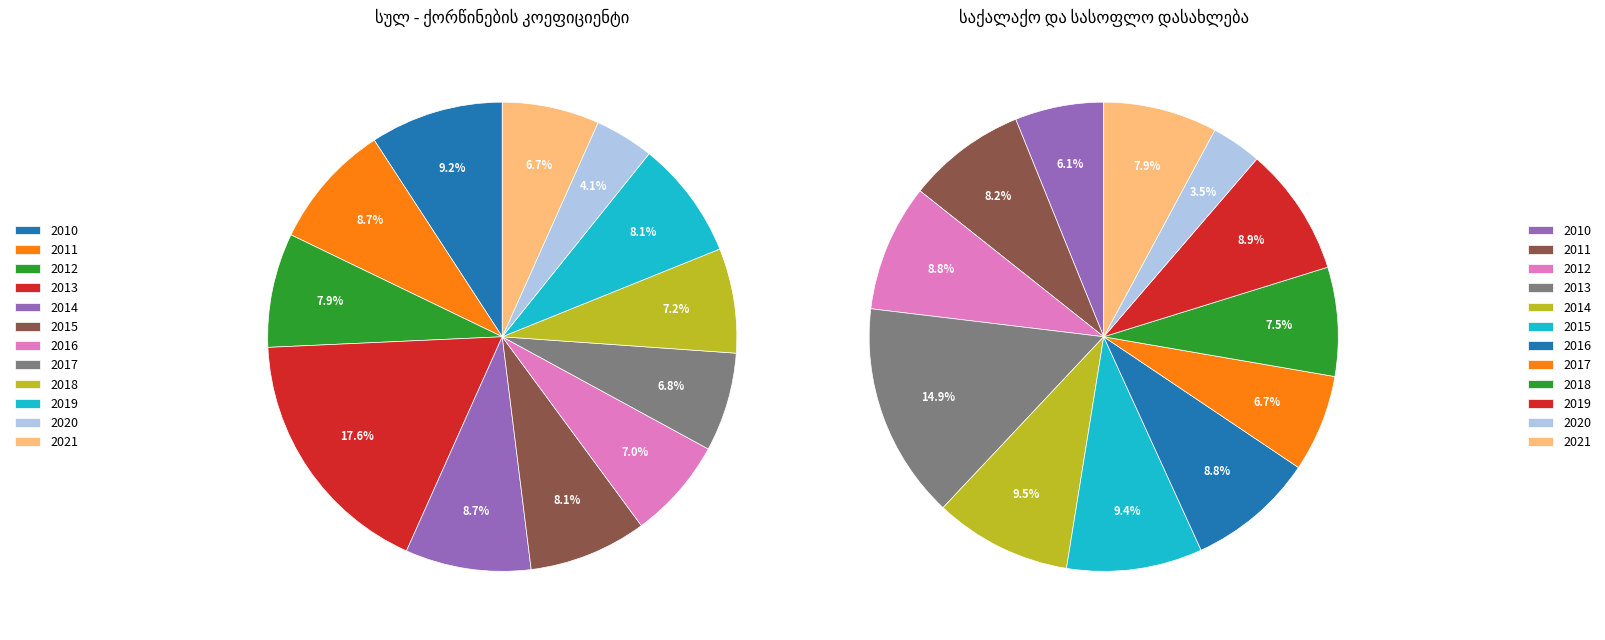

Is it true that 2011 is 1% of the pie?

False